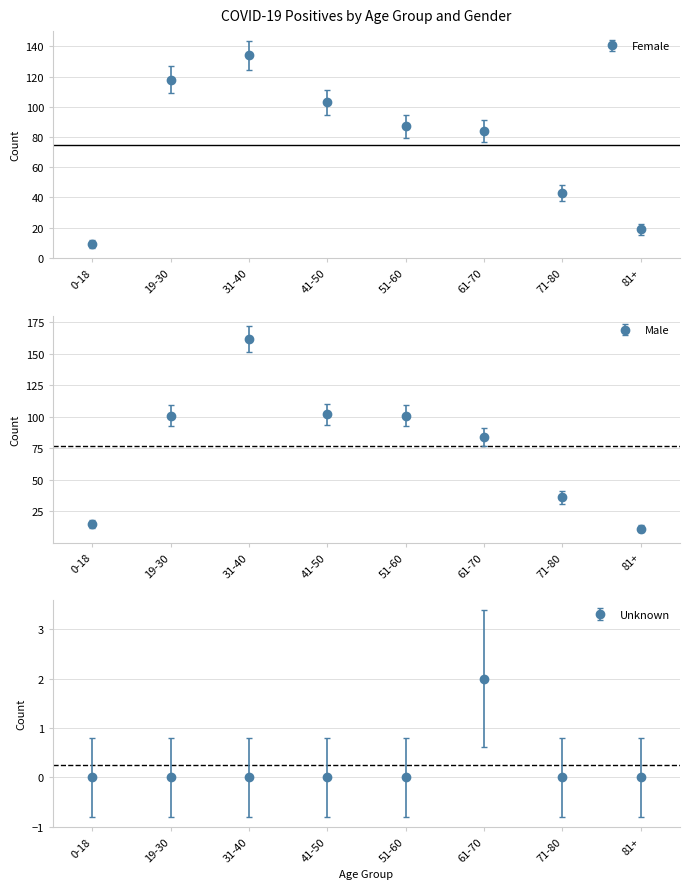

Rank the categories by Unknown value from highest to lowest.

61-70, 0-18, 19-30, 31-40, 41-50, 51-60, 71-80, 81+